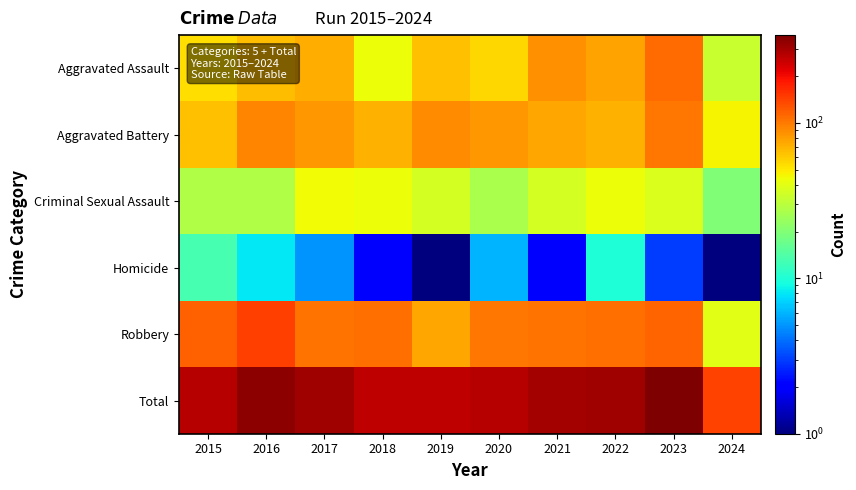

At 2016, list the series in order from smallest to largest.

Homicide, Criminal Sexual Assault, Aggravated Assault, Aggravated Battery, Robbery, Total